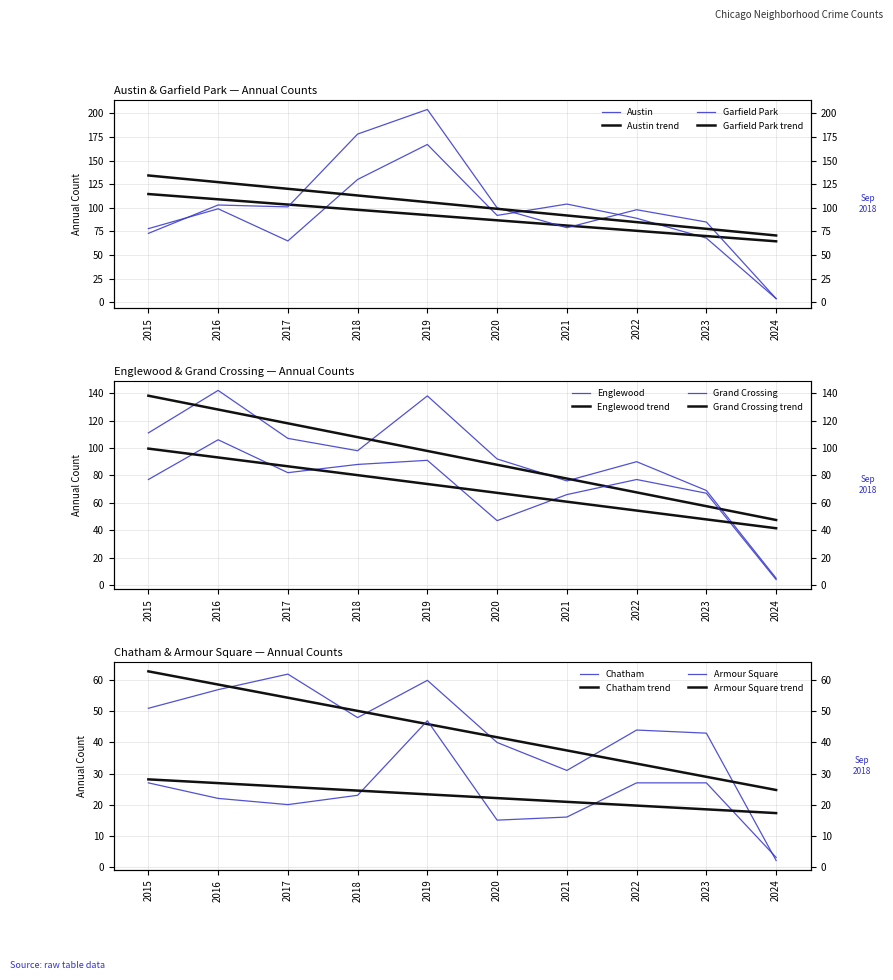

How many series are shown in this chart?

6